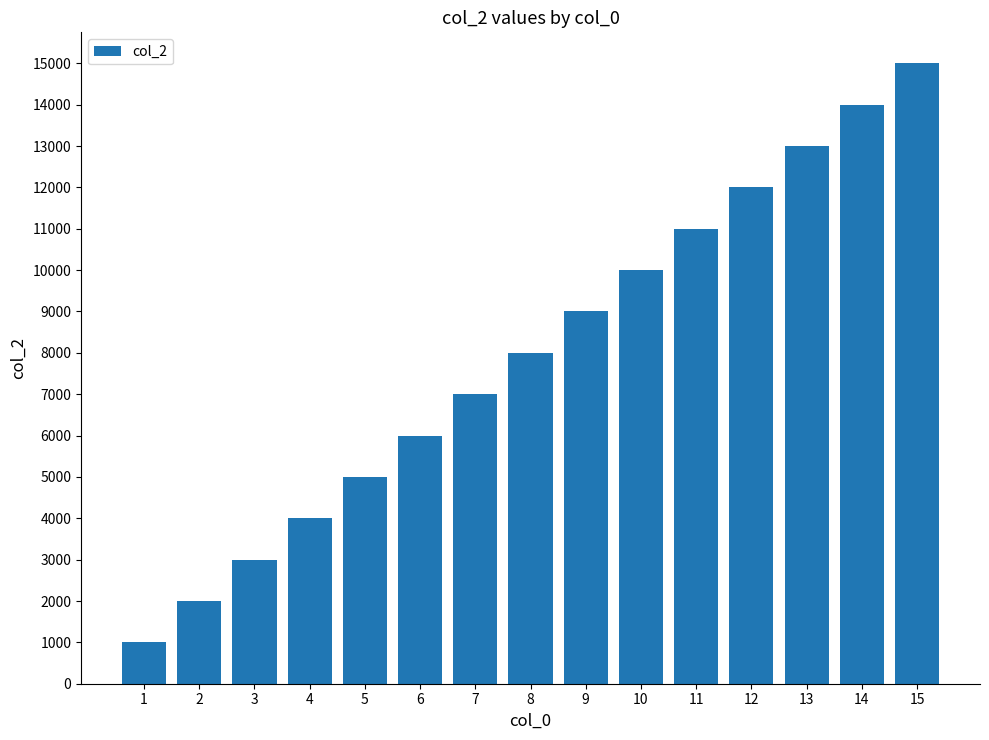

What is the smallest value displayed?

1000